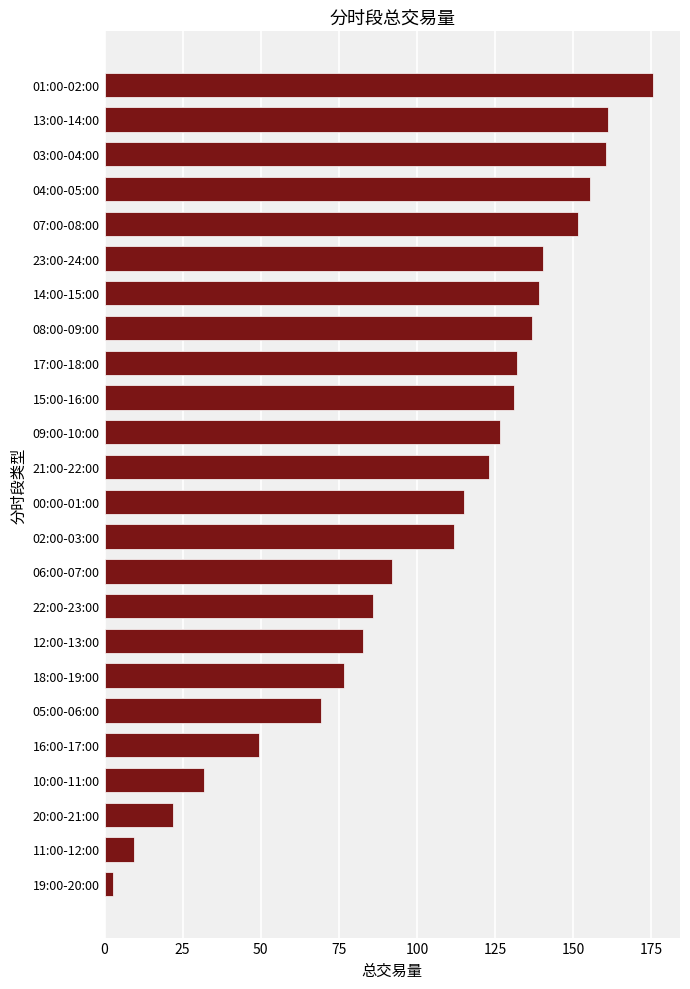

Between 12:00-13:00 and 18:00-19:00, which is larger?

12:00-13:00